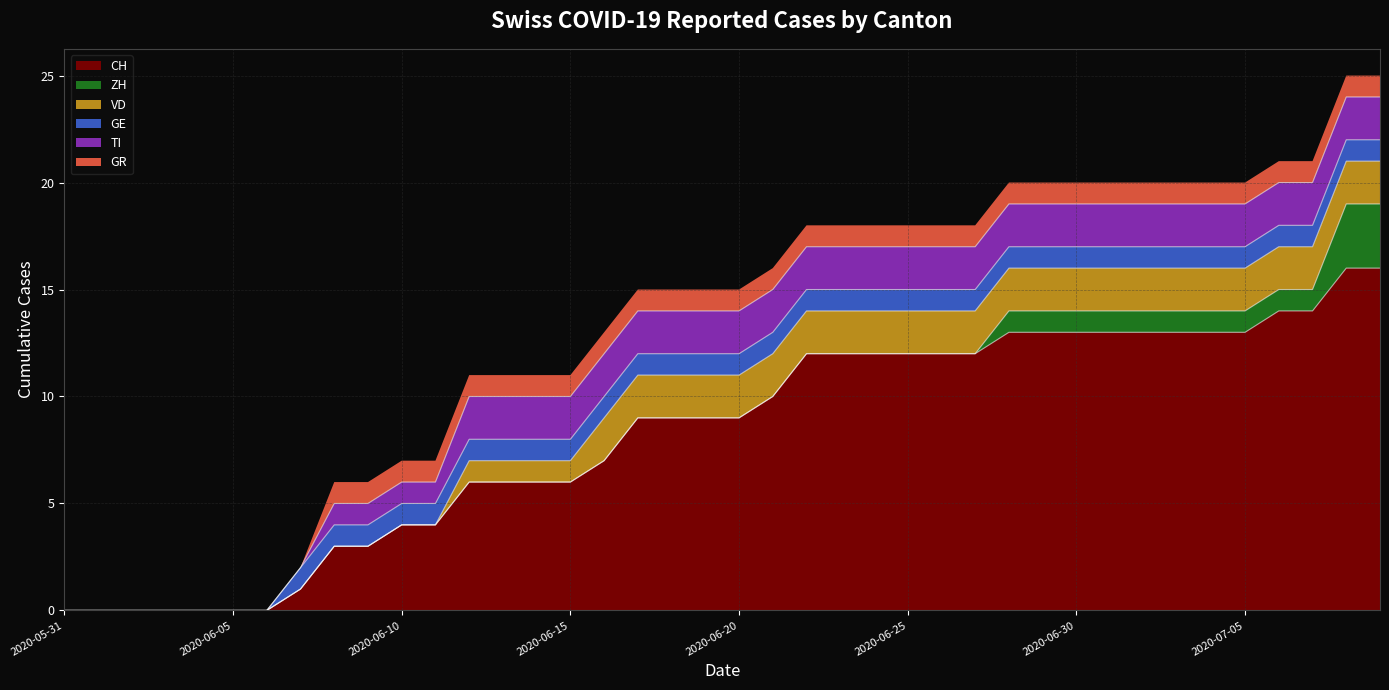

Which label corresponds to the smallest value in the chart?

2020-05-31